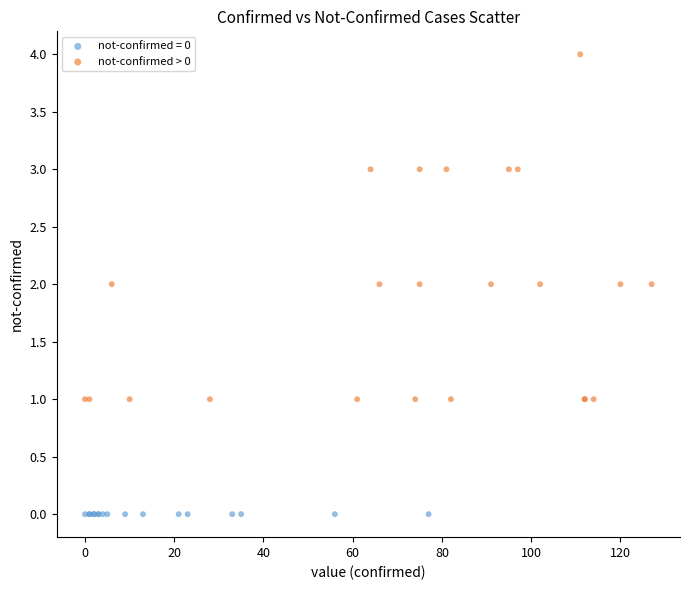

Which series reaches the maximum Y coordinate?

not-confirmed > 0